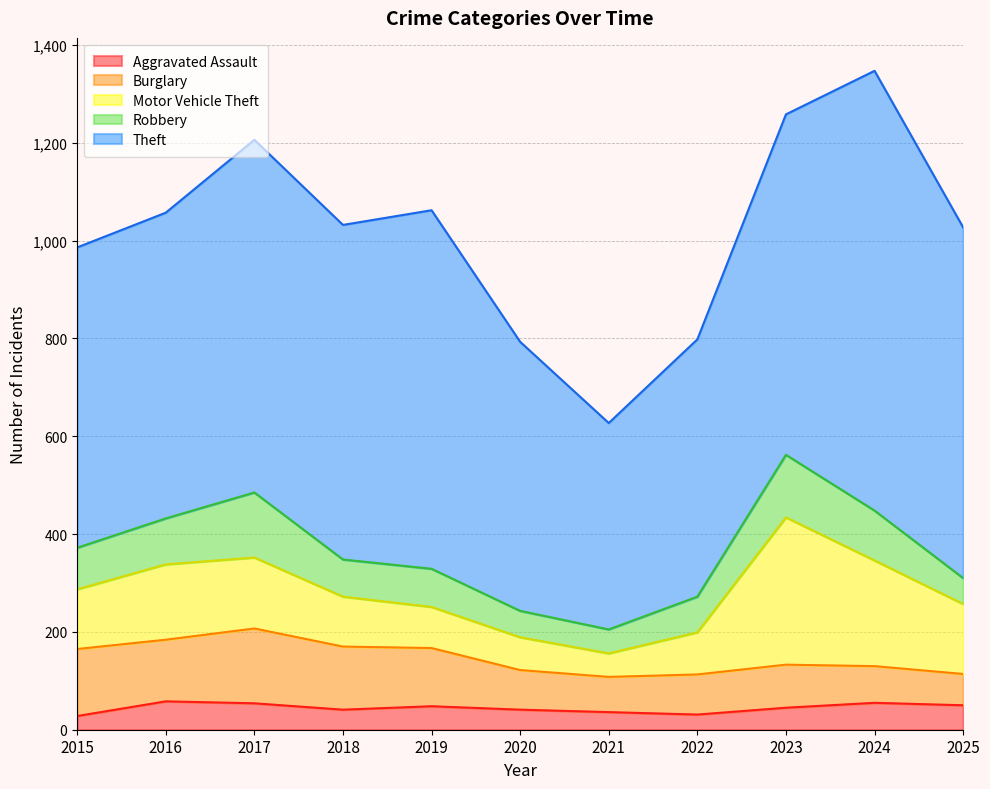

In Burglary, how many points are higher than both neighbors (excluding endpoints)?

2